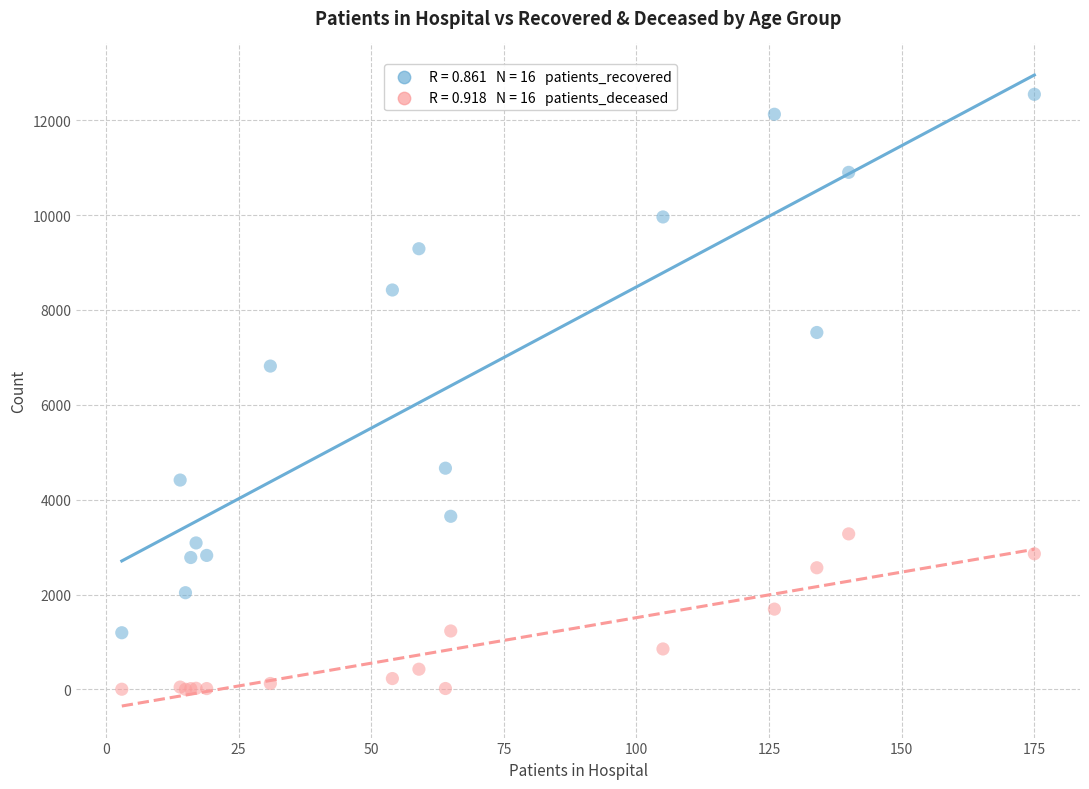

Across all series, what Y value is closest to 6274?

6817